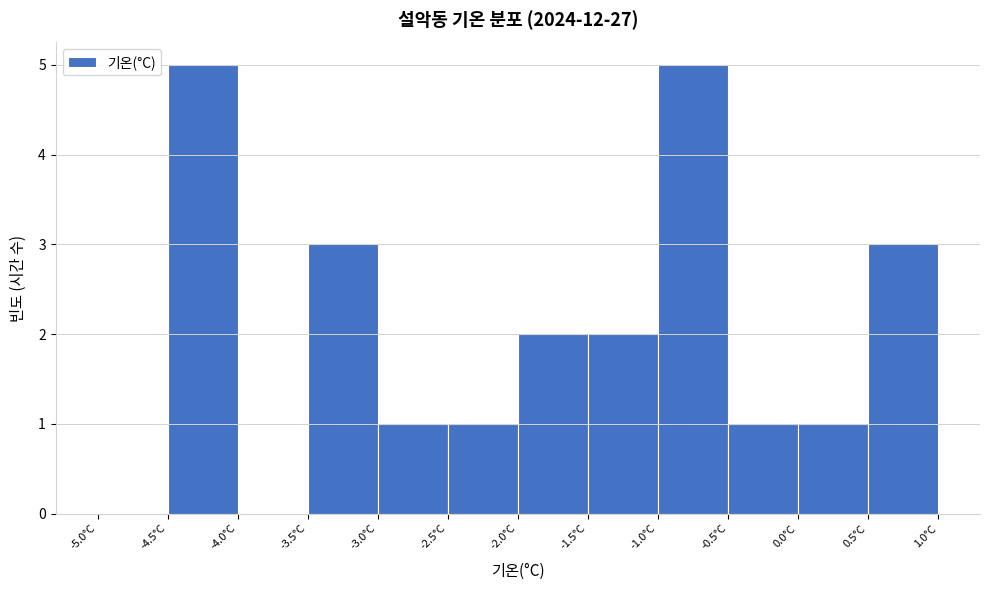

Reading left to right, list every bar in this chart as the range it spans on the x-axis followed by its height. The values are not printed on the chart, so give them approximately, as read against the axis.

-5.0 to -4.5: 0
-4.5 to -4.0: 5
-4.0 to -3.5: 0
-3.5 to -3.0: 3
-3.0 to -2.5: 1
-2.5 to -2.0: 1
-2.0 to -1.5: 2
-1.5 to -1.0: 2
-1.0 to -0.5: 5
-0.5 to 0.0: 1
0.0 to 0.5: 1
0.5 to 1.0: 3